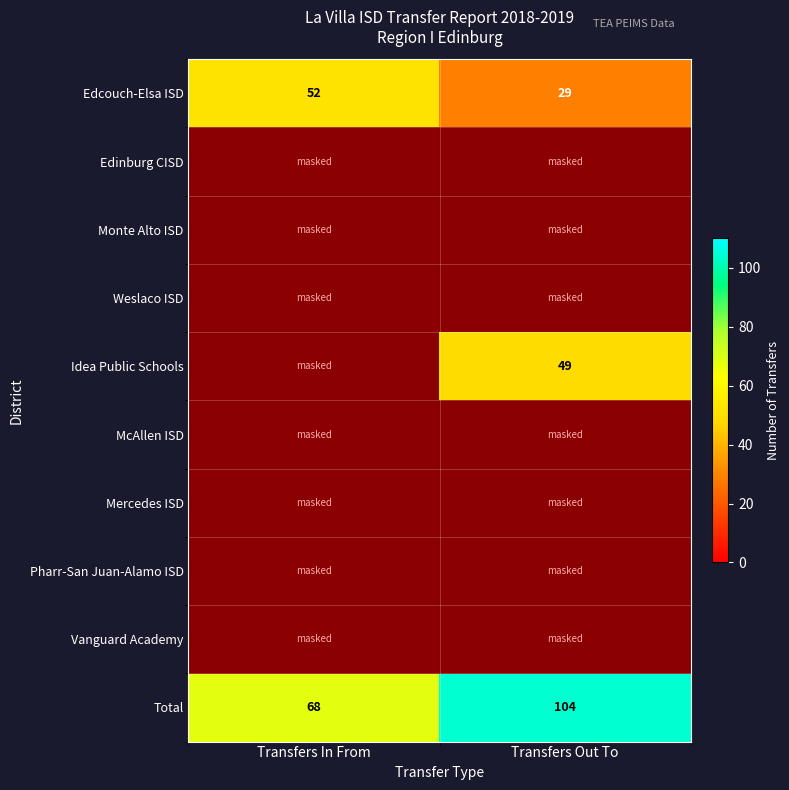

Where is Total nearest to the value 86?

Transfers In From